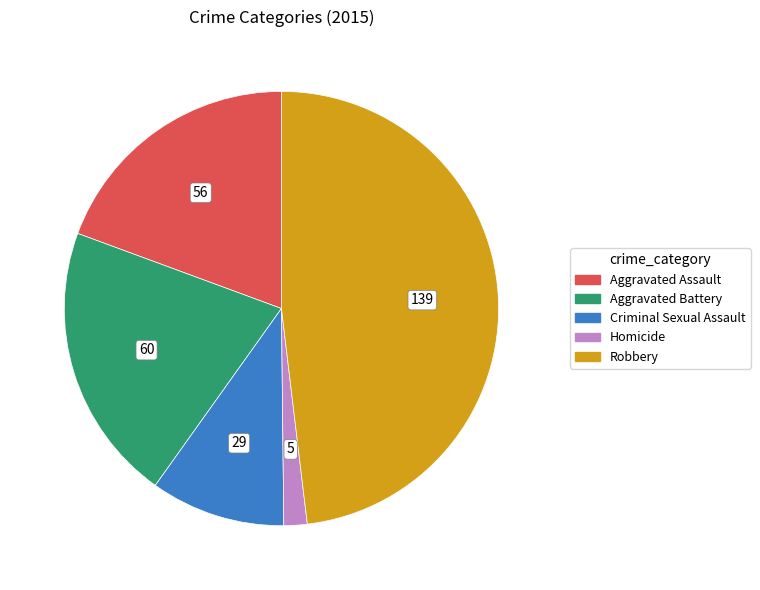

Which category has the biggest portion of the pie?

Robbery